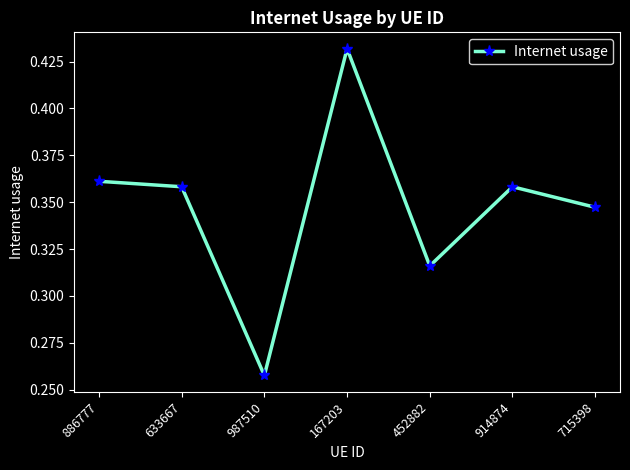

What is the label of the 5th point from the right?

987510